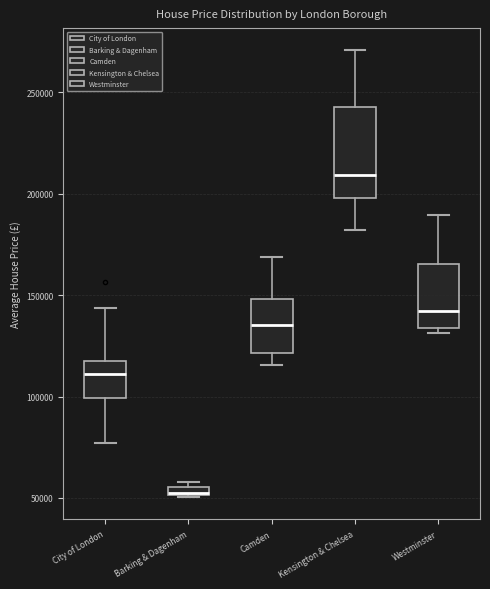

Which box is the tallest, from its lower edge to its upper edge?

Kensington & Chelsea